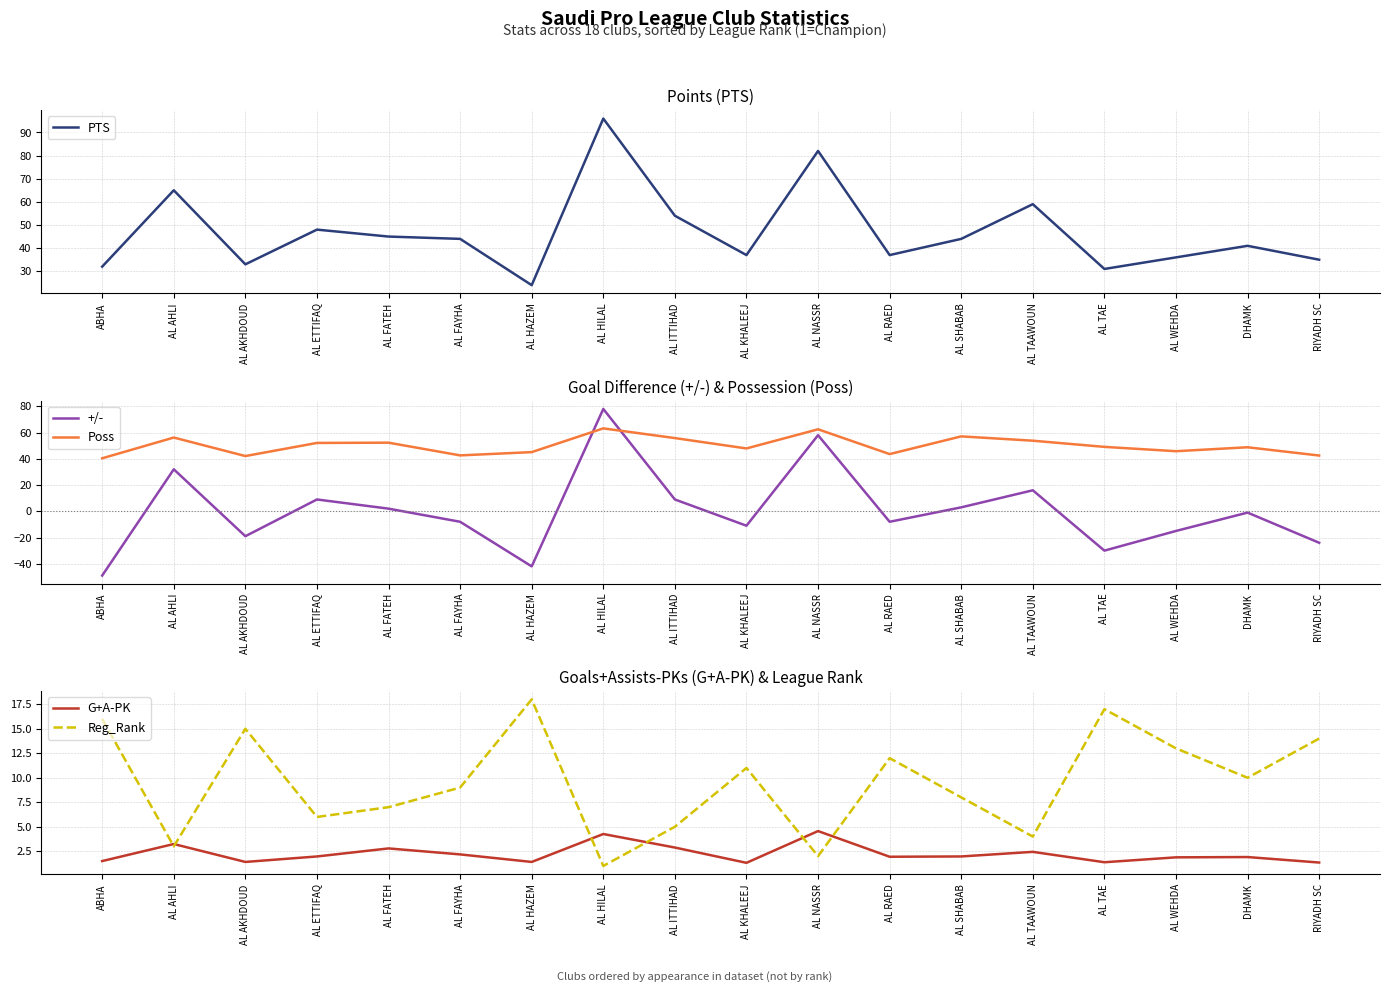

How many lines are shown in the chart?

5